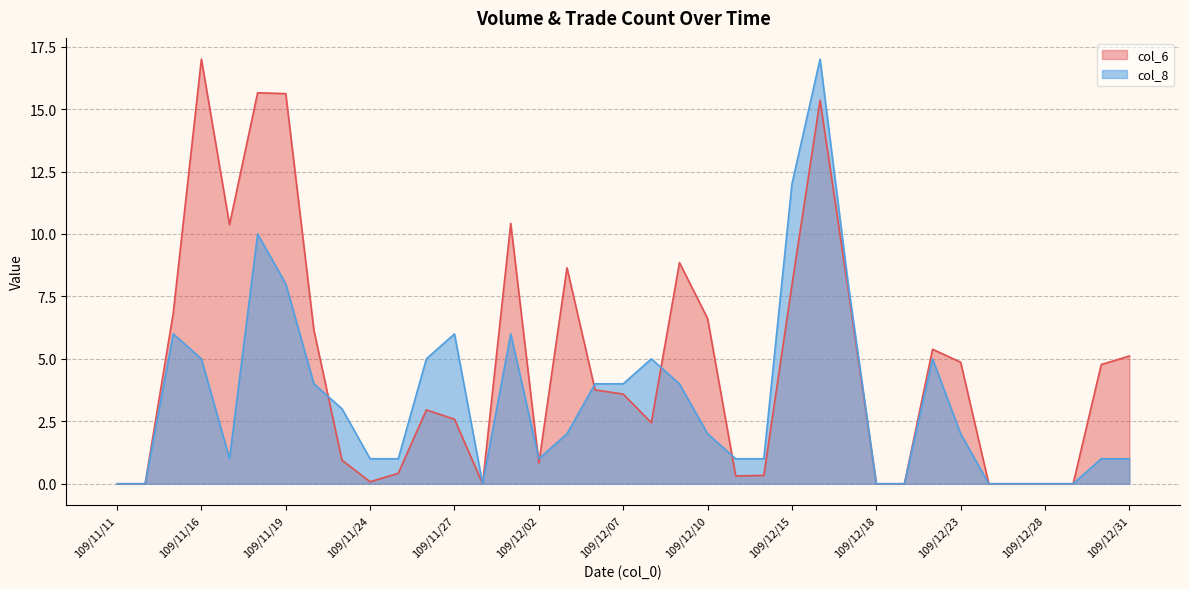

What is the average value of the col_8 series?

3.4